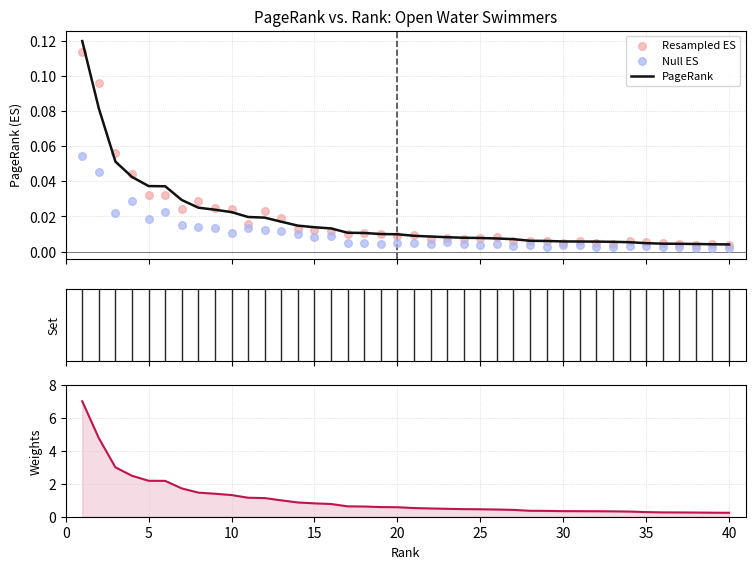

Is the value of Null ES at 25 greater than the value of PageRank at 39?

Yes